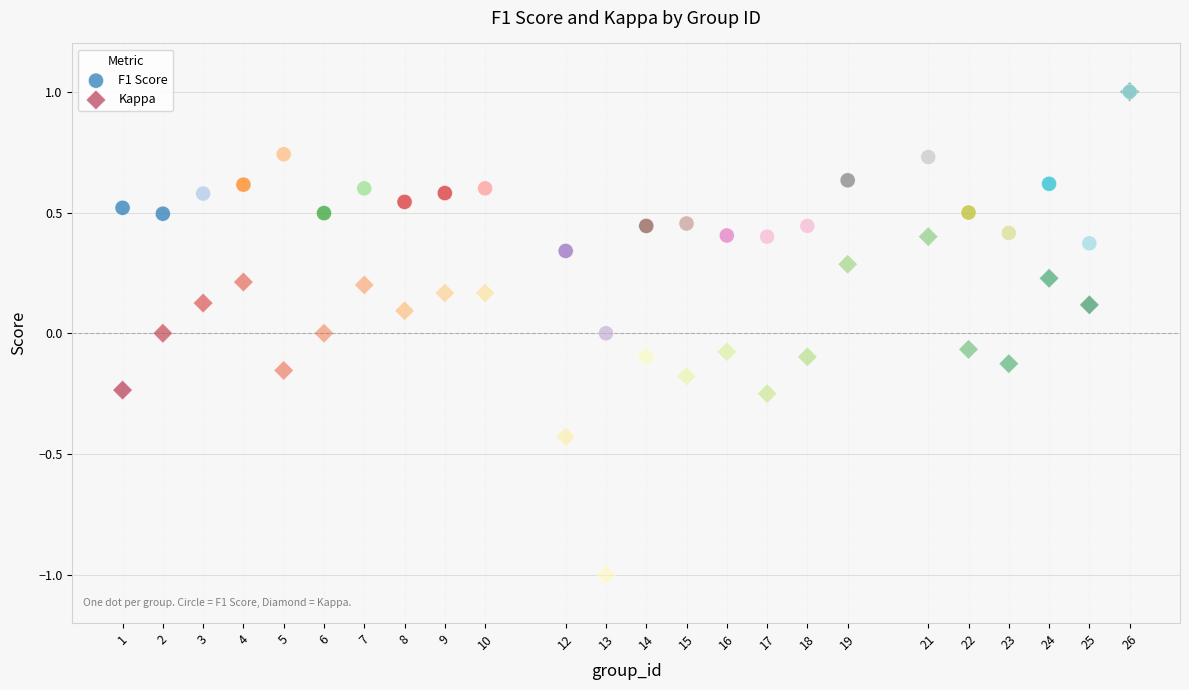

What are all the series names shown in the legend?

F1 Score, Kappa